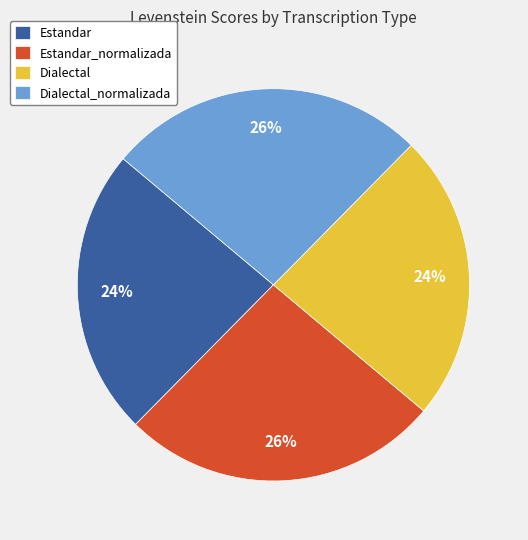

Is it true that Dialectal_normalizada is 26% of the pie?

True